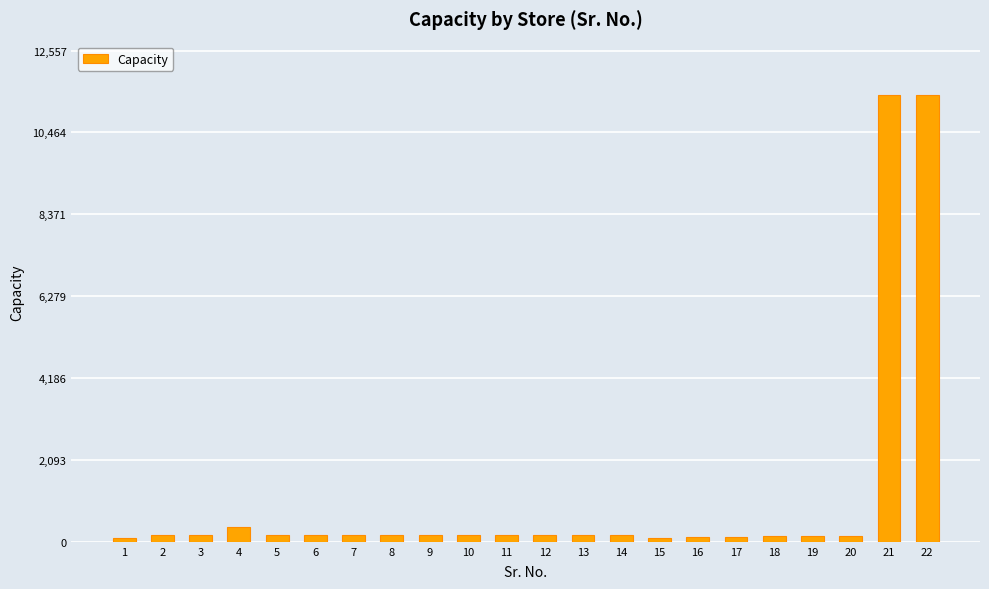

What is the sum of all values?

26325.9